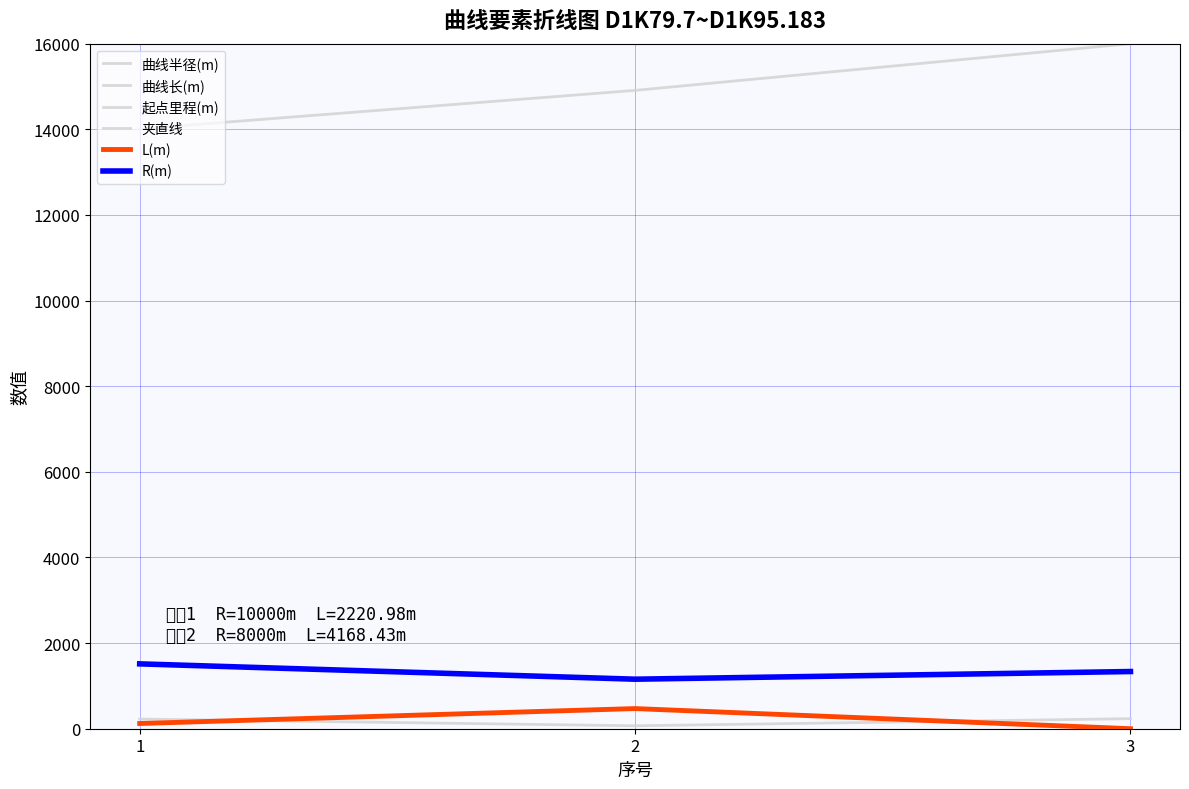

At which category does the chart reach its minimum across all series?

3